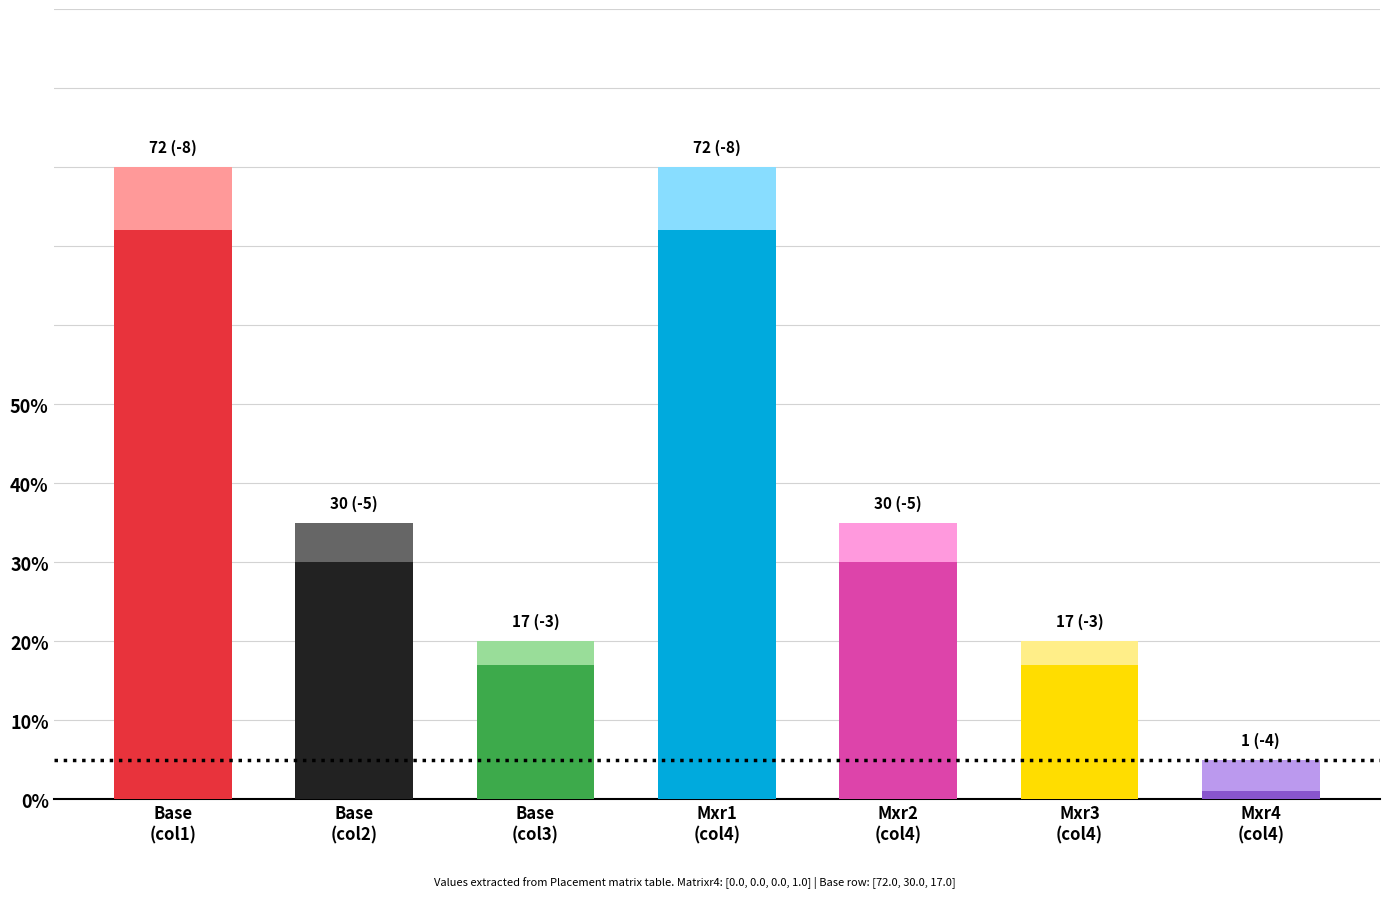

Is it true that the value at Mxr3
(col4) is 17?

True